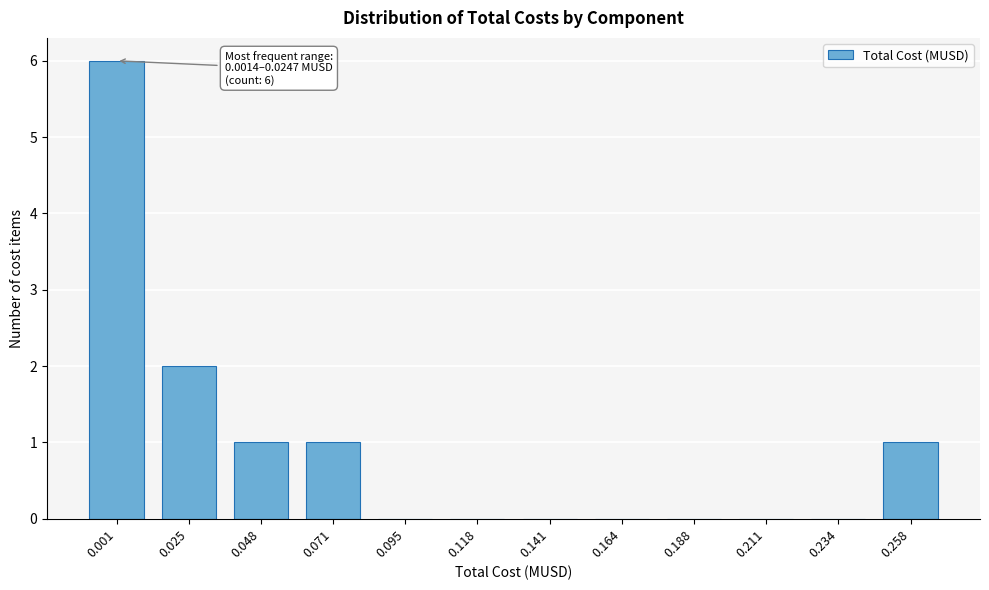

Reading left to right, what are all the values shown in this chart?

0.001=6	0.025=2	0.048=1	0.071=1	0.095=0	0.118=0	0.141=0	0.164=0	0.188=0	0.211=0	0.234=0	0.258=1